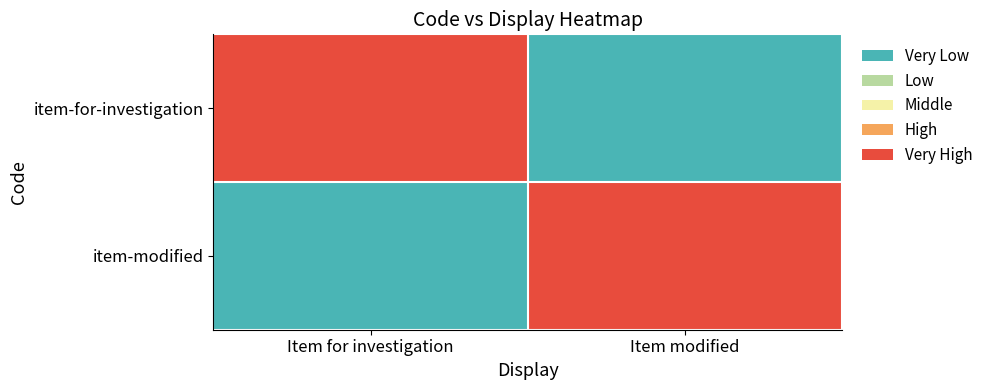

At how many categories does at least one series exceed 0?

2